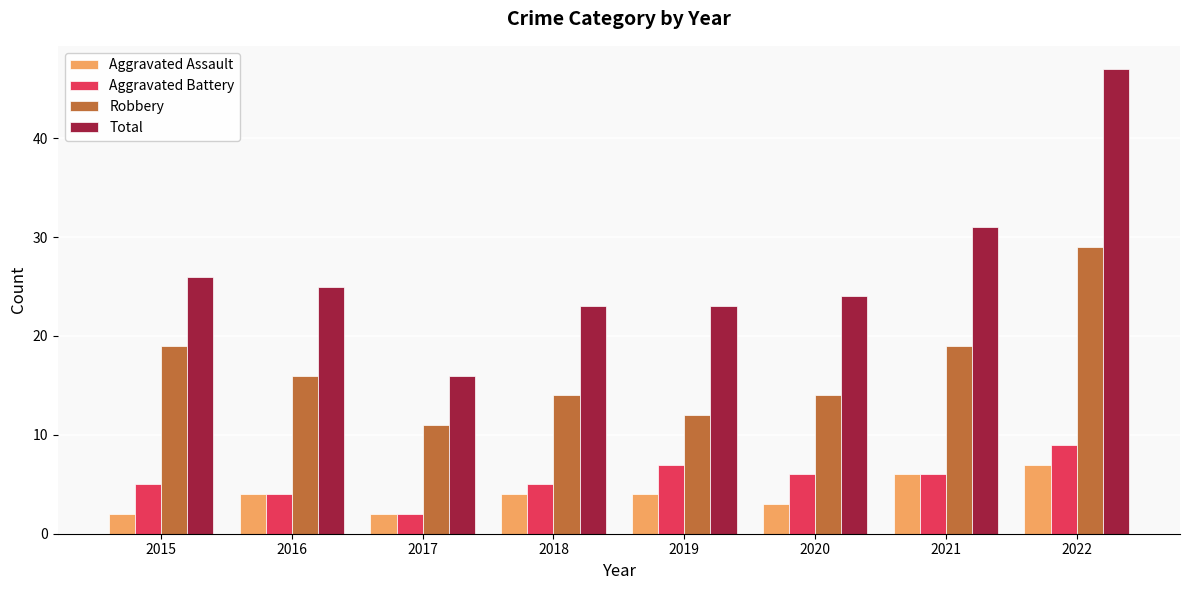

At 2019, list the series in order from largest to smallest.

Total, Robbery, Aggravated Battery, Aggravated Assault